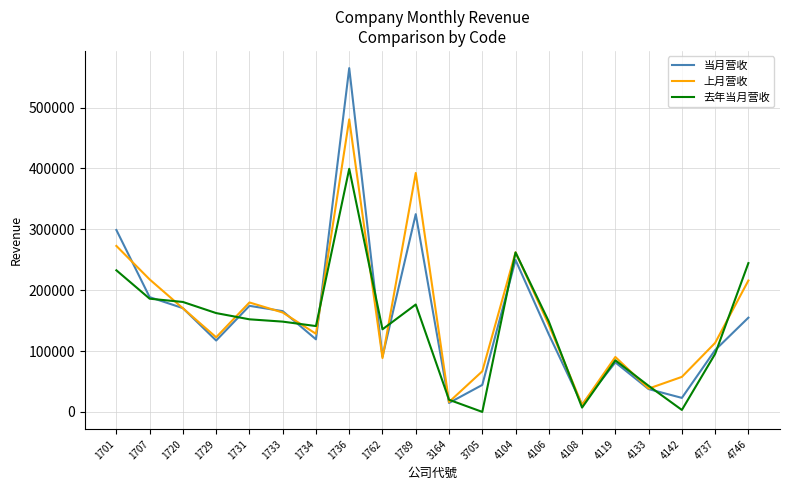

Is this an area chart (filled region under the line)?

No